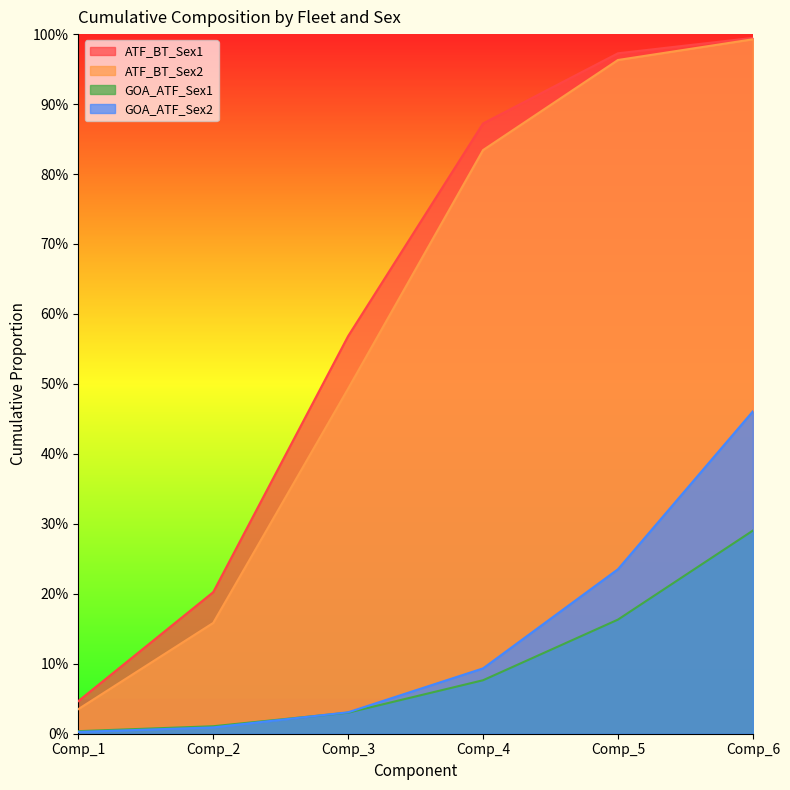

What is the difference between the maximum and minimum values in the GOA_ATF_Sex1 series?

0.3